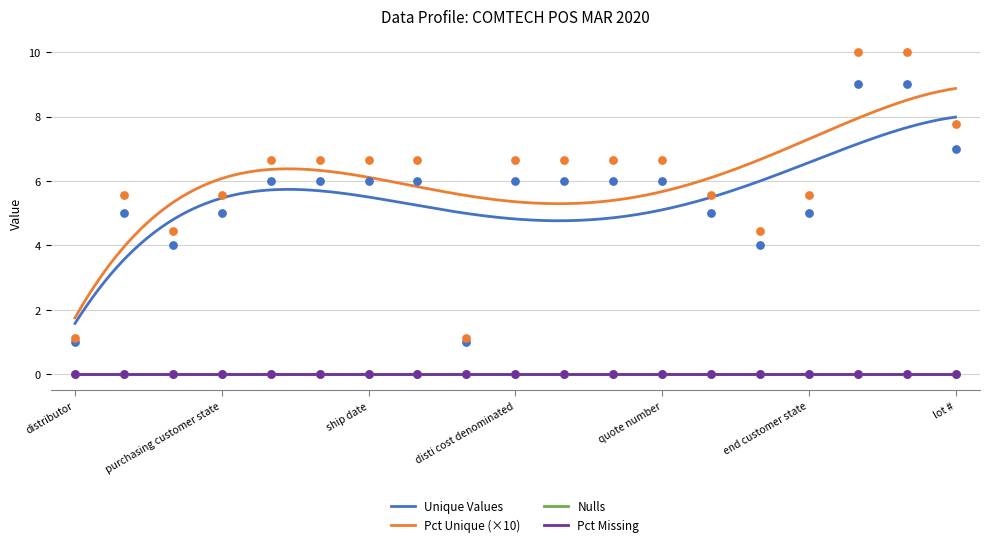

Which series reaches the maximum Y coordinate?

PctUnique